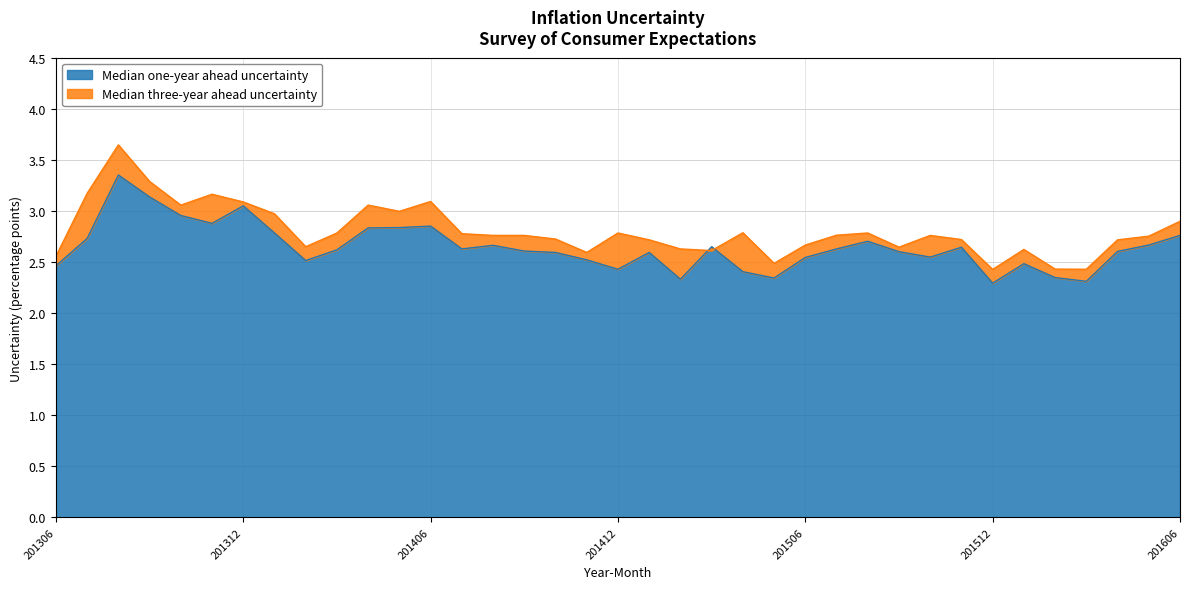

At how many categories does at least one series exceed 3?

8